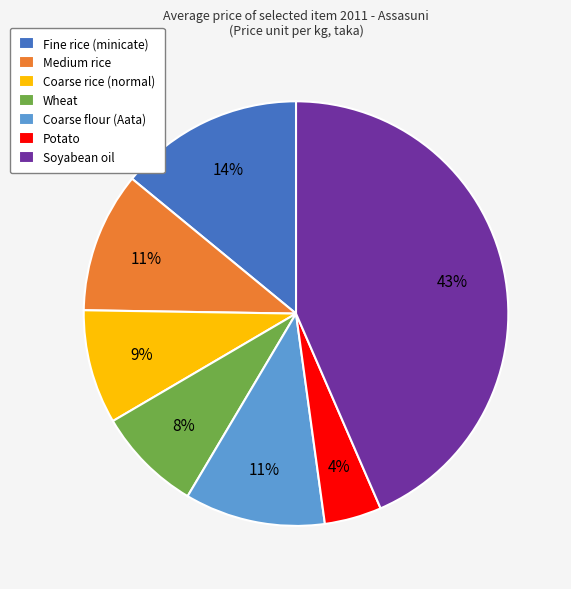

Between Soyabean oil and Coarse flour (Aata), which is larger?

Soyabean oil